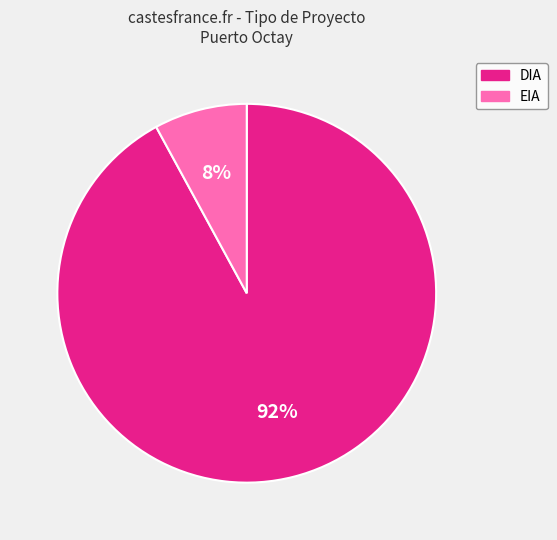

To the nearest percent, what is the average slice percentage?

50%